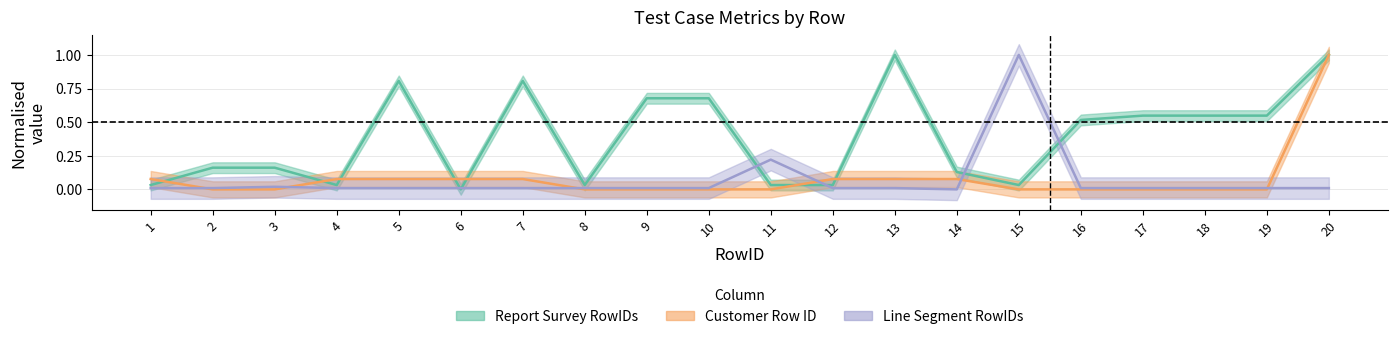

How many data points in Report Survey RowIDs are above 0?

19